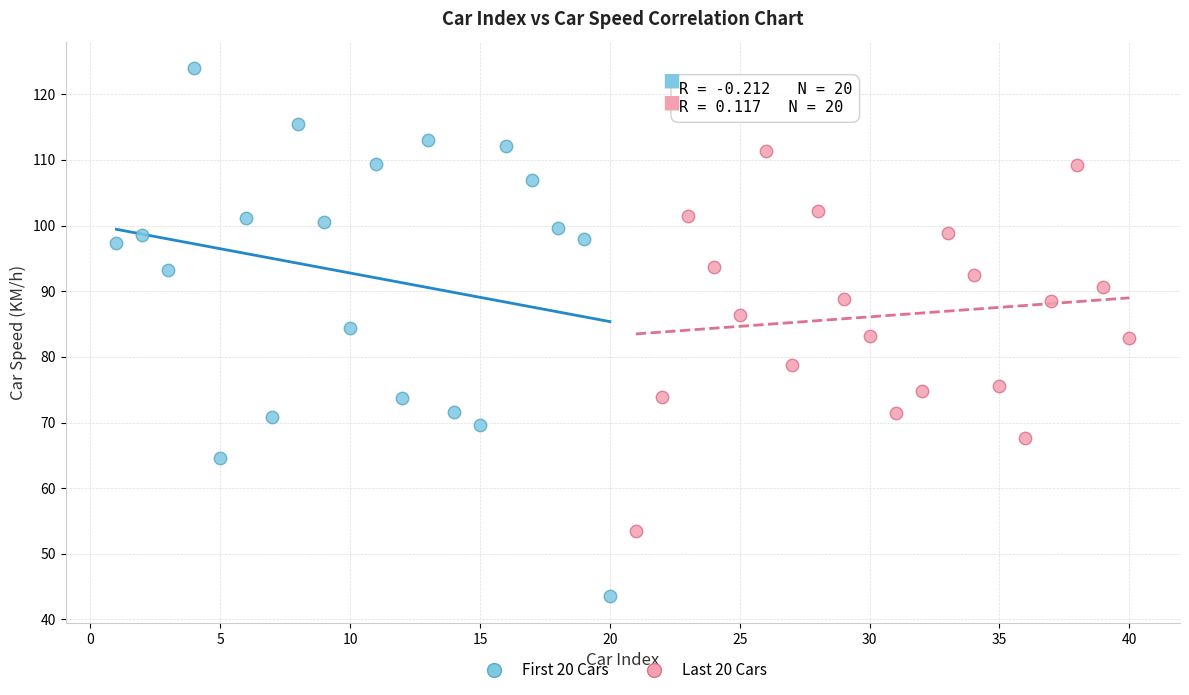

Which series has the largest Y range (max minus min)?

First 20 Cars